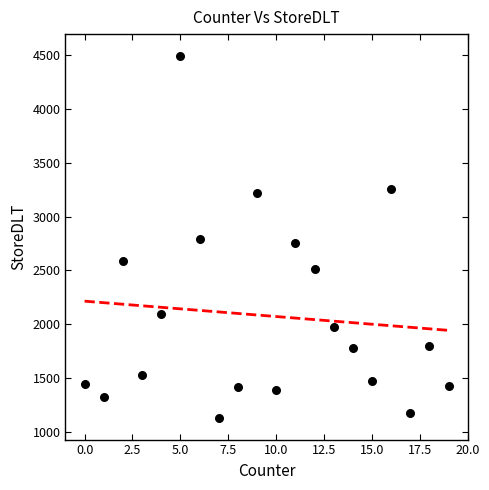

What is the range of X values (max minus min)?

19